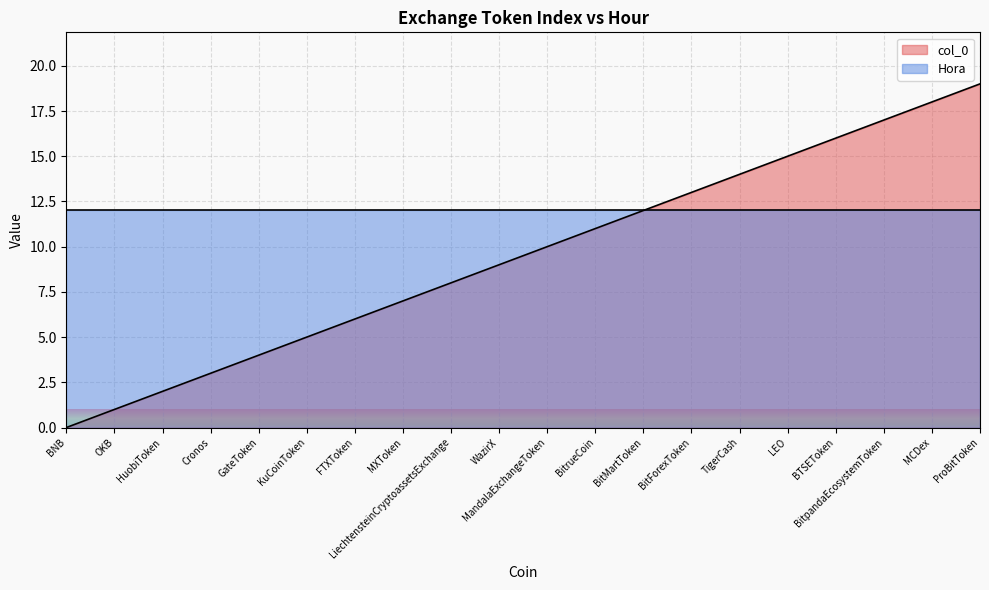

Reading right to left, what are all the values shown in this chart?

ProBitToken=19	MCDex=18	BitpandaEcosystemToken=17	BTSEToken=16	LEO=15	TigerCash=14	BitForexToken=13	BitMartToken=12	BitrueCoin=11	MandalaExchangeToken=10	WazirX=9	LiechtensteinCryptoassetsExchange=8	MXToken=7	FTXToken=6	KuCoinToken=5	GateToken=4	Cronos=3	HuobiToken=2	OKB=1	BNB=0